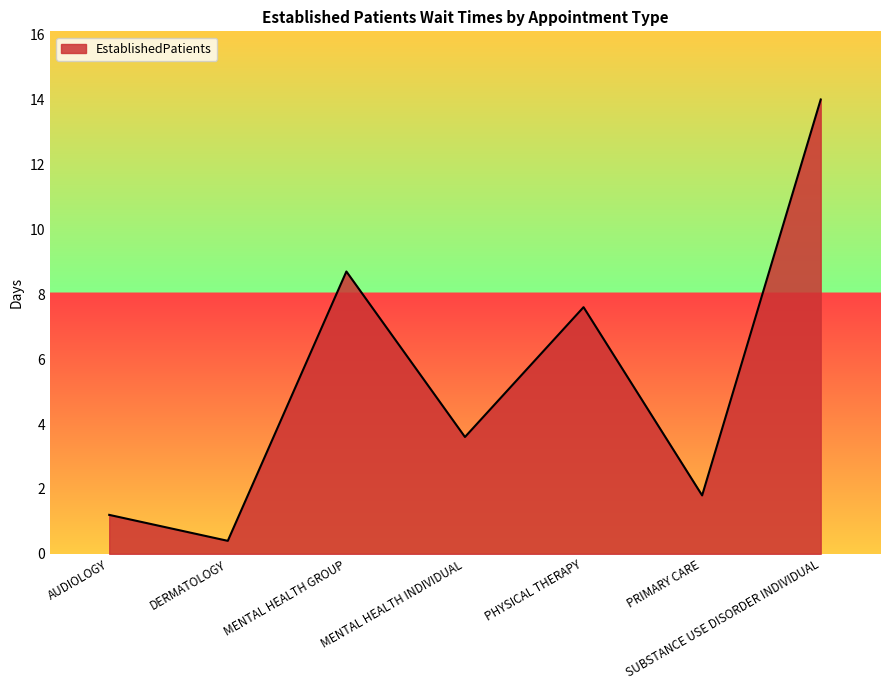

Where is the first local minimum?

DERMATOLOGY